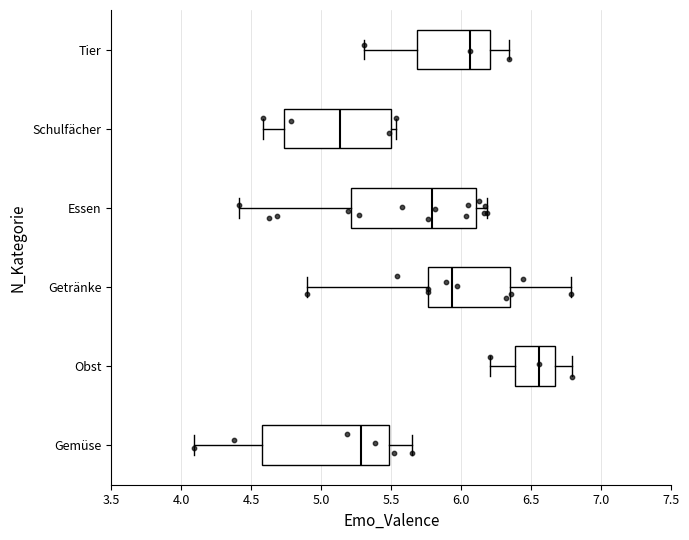

Where does the right whisker of the box for Getränke end on the x-axis? The values are not printed on the chart, so give them approximately, as read against the axis.

6.80